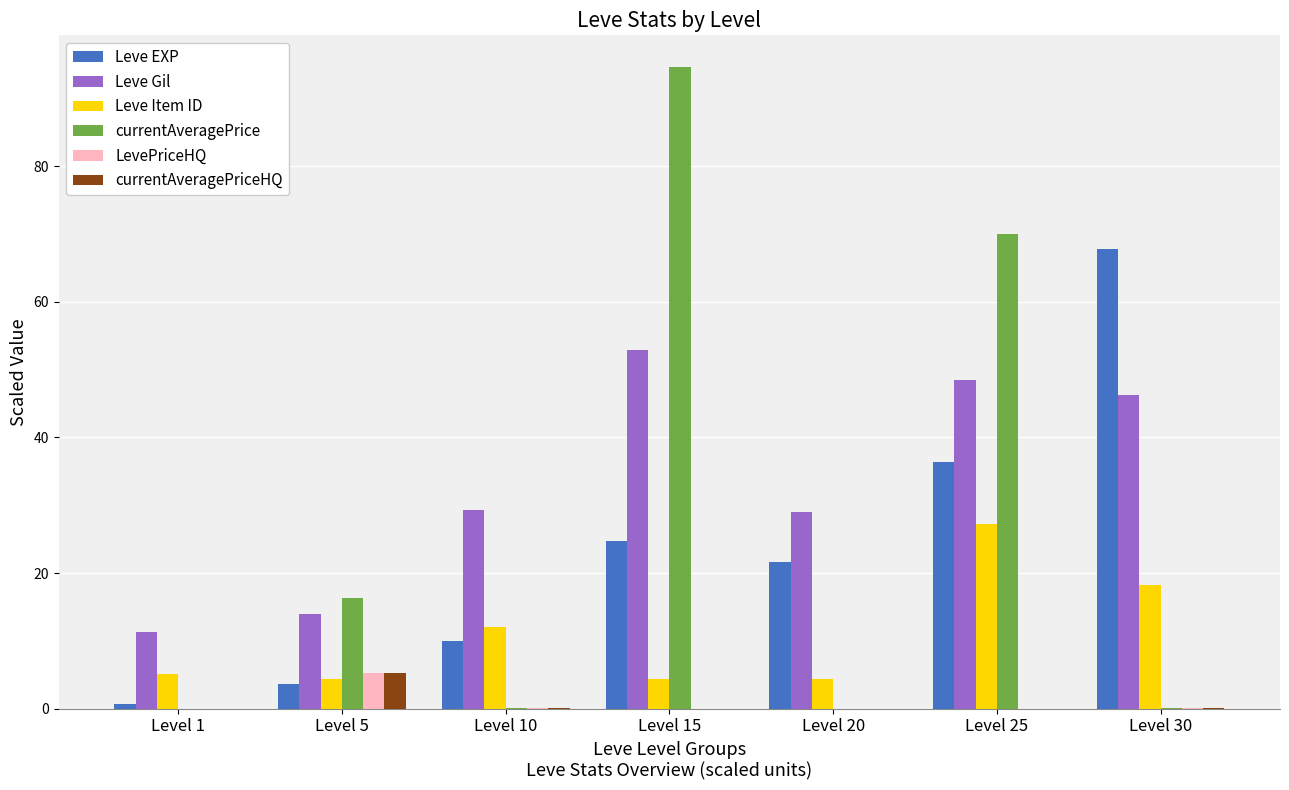

Which series has the largest total across all categories?

Leve Gil